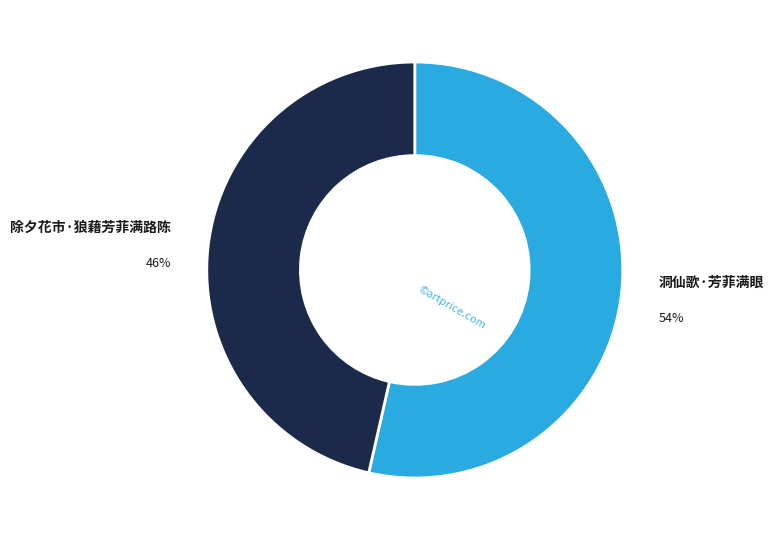

The 洞仙歌·芳菲满眼 slice represents 54% of the pie. True or false?

True